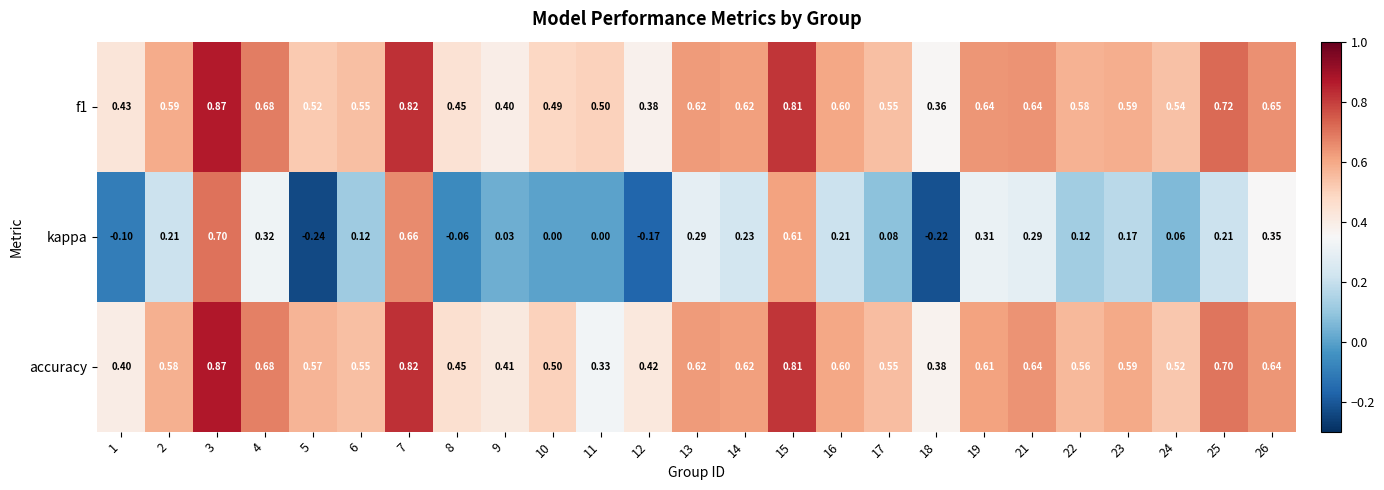

Between 14 and 23, which series saw the biggest shift?

kappa